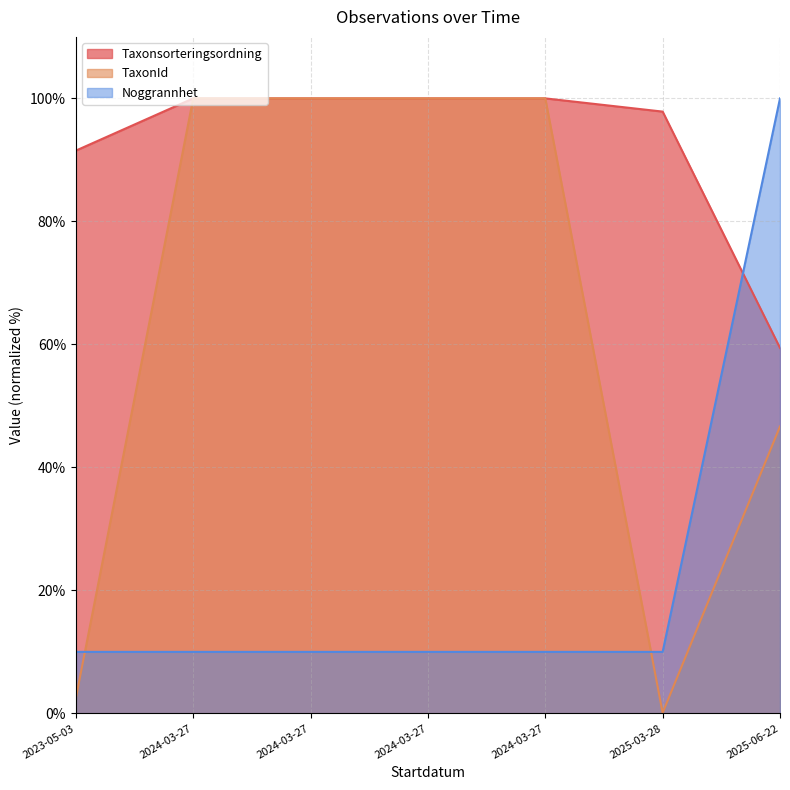

What is the minimum value shown in the chart?

0.1